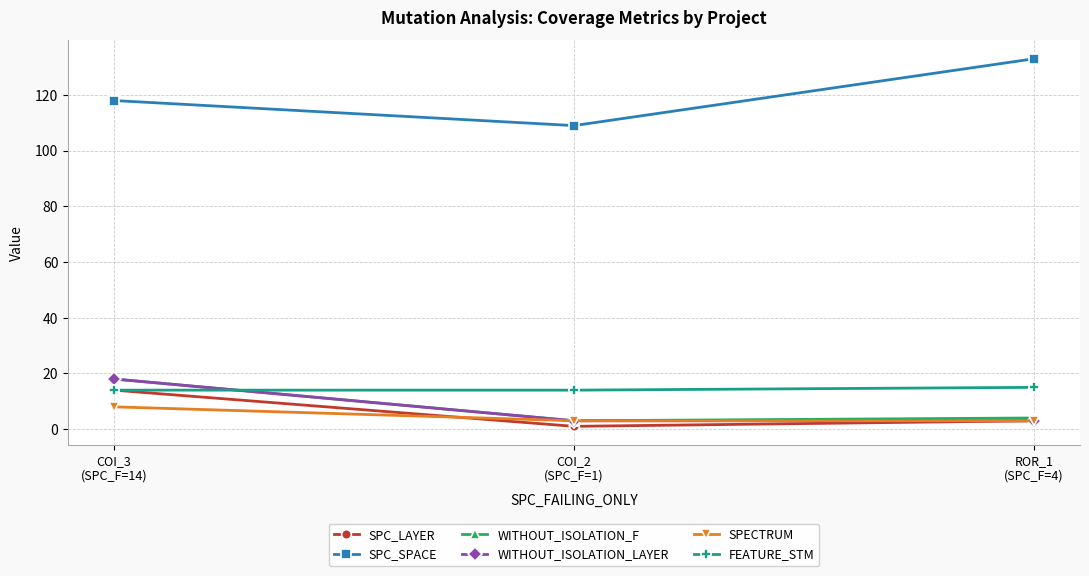

Reading left to right, what are all the values shown in this chart?

SPC_LAYER: COI_3
(SPC_F=14)=14	COI_2
(SPC_F=1)=1	ROR_1
(SPC_F=4)=3
SPC_SPACE: COI_3
(SPC_F=14)=118	COI_2
(SPC_F=1)=109	ROR_1
(SPC_F=4)=133
WITHOUT_ISOLATION_F: COI_3
(SPC_F=14)=18	COI_2
(SPC_F=1)=3	ROR_1
(SPC_F=4)=4
WITHOUT_ISOLATION_LAYER: COI_3
(SPC_F=14)=18	COI_2
(SPC_F=1)=3	ROR_1
(SPC_F=4)=3
SPECTRUM: COI_3
(SPC_F=14)=8	COI_2
(SPC_F=1)=3	ROR_1
(SPC_F=4)=3
FEATURE_STM: COI_3
(SPC_F=14)=14	COI_2
(SPC_F=1)=14	ROR_1
(SPC_F=4)=15